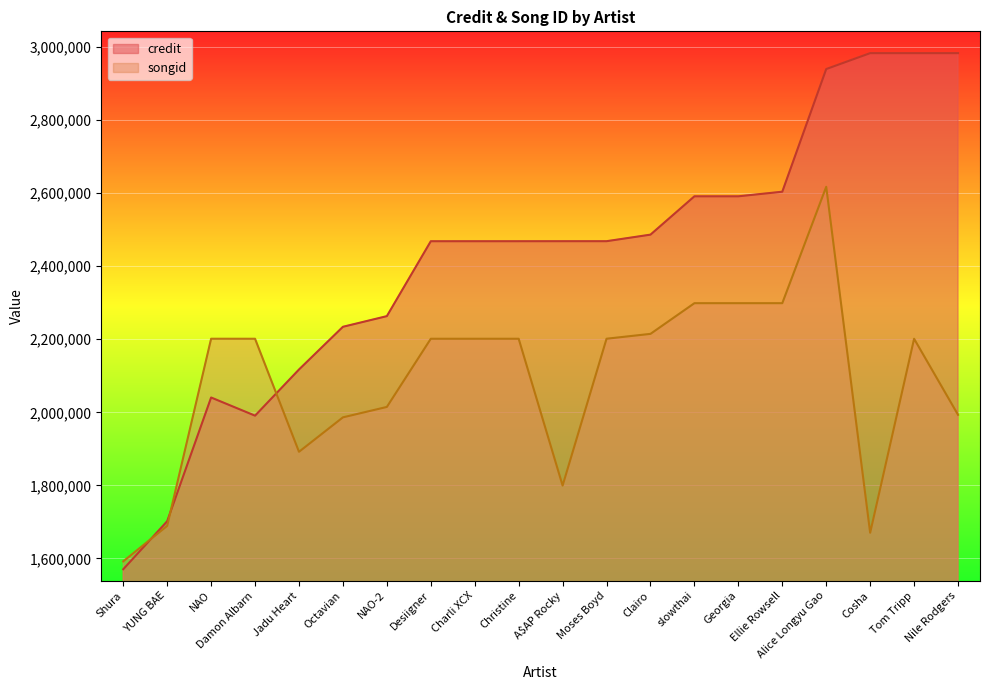

What is the value of the songid point at the 11th from the left?

1799593